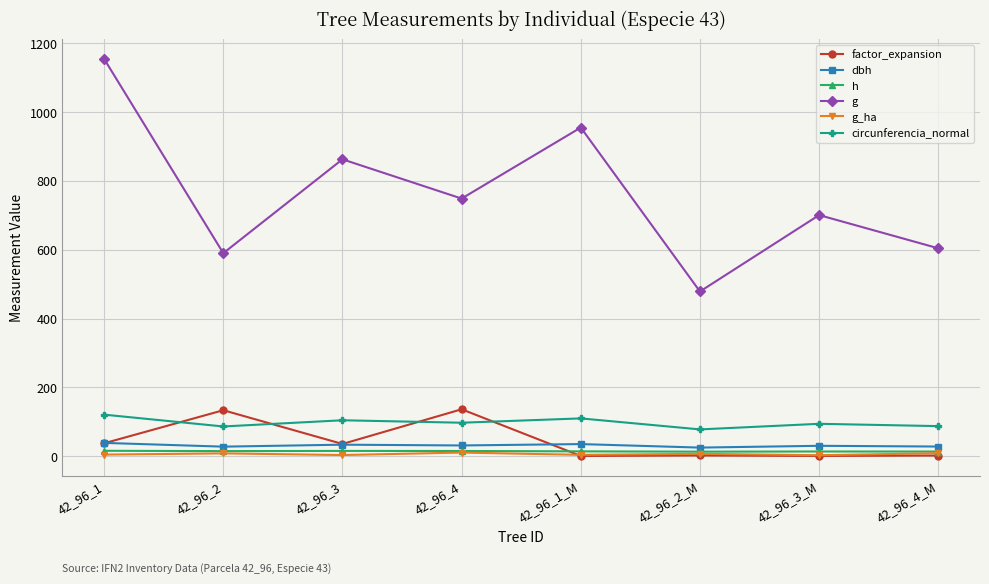

What is the sum of all factor_expansion values?

346.0